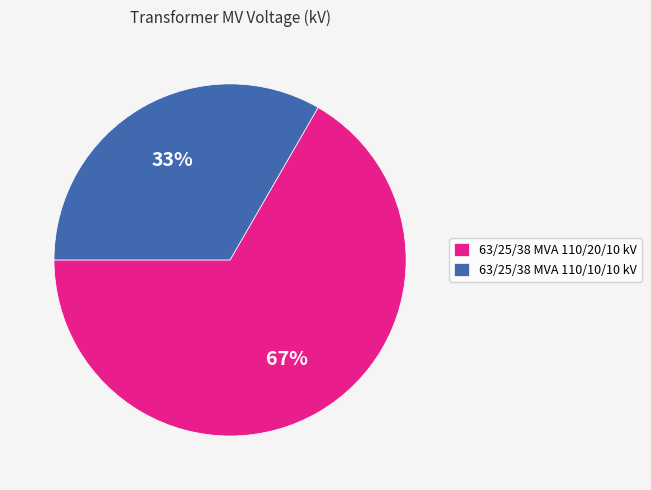

Which slice is the largest?

63/25/38 MVA 110/20/10 kV